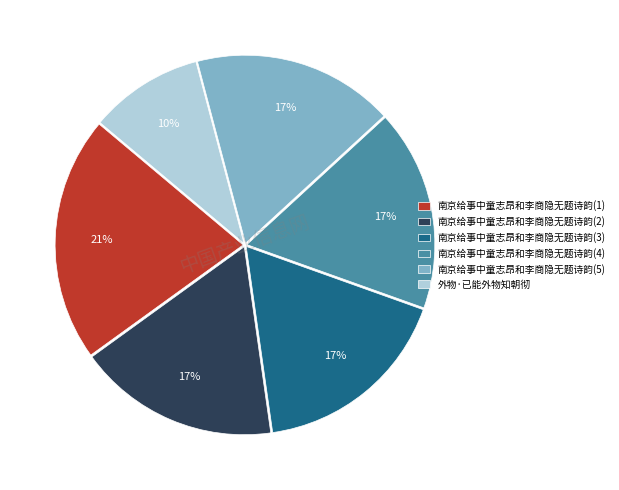

Do 南京给事中童志昂和李商隐无题诗韵(3) and 南京给事中童志昂和李商隐无题诗韵(1) together represent more than half of the pie?

No